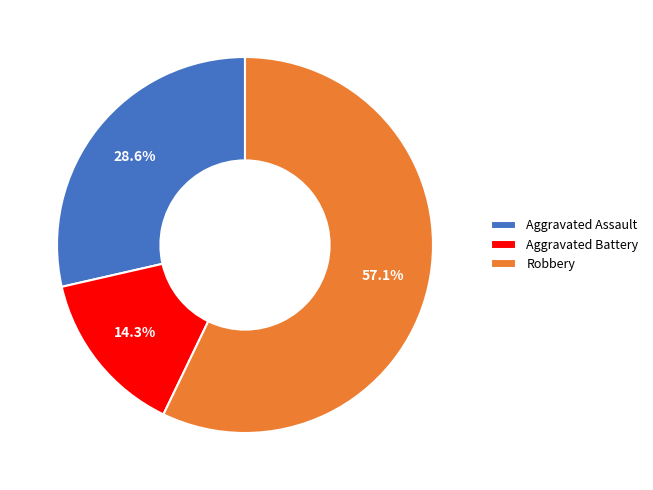

To the nearest percent, what portion does Aggravated Assault represent?

29%